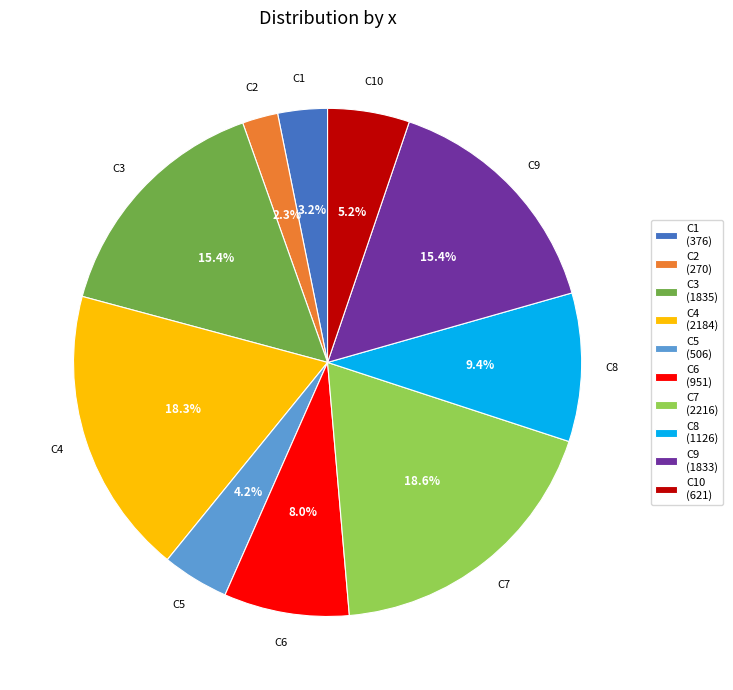

Which slice is the smallest?

C2 (270)